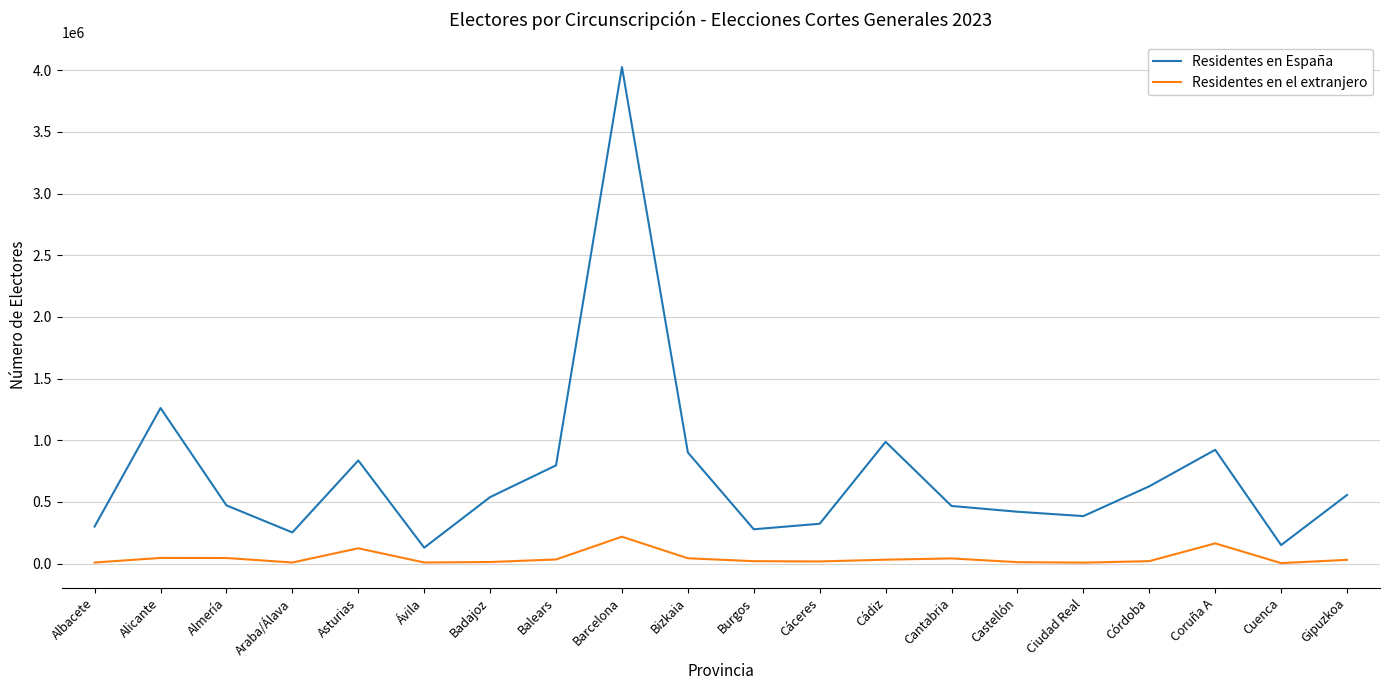

At which label does Residentes en España reach its peak?

Barcelona